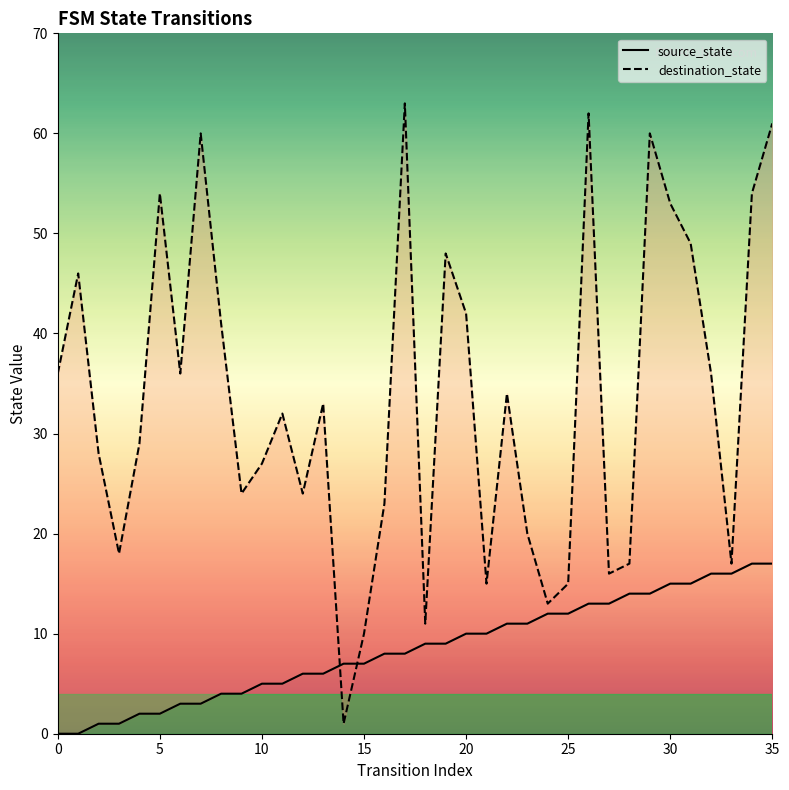

Between 12 and 35, which series saw the biggest shift?

destination_state